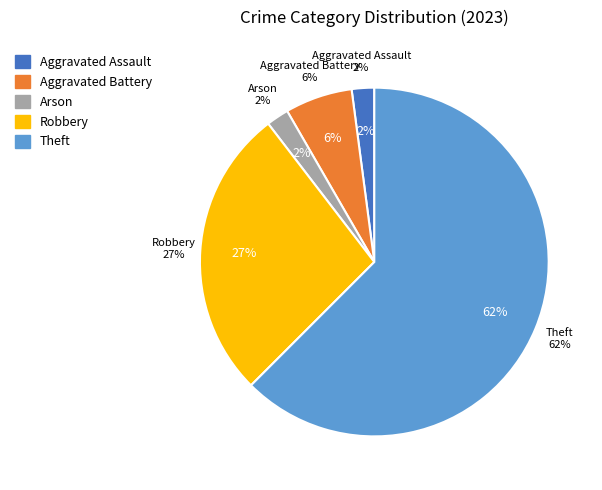

What is the smallest slice in the pie chart?

Aggravated Assault